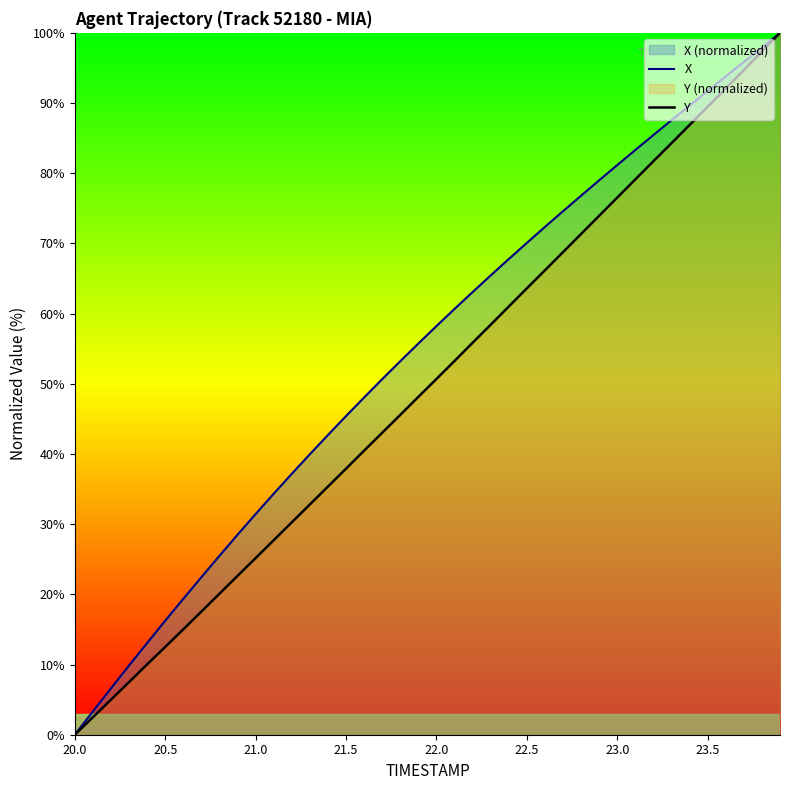

How many series are shown in this chart?

2